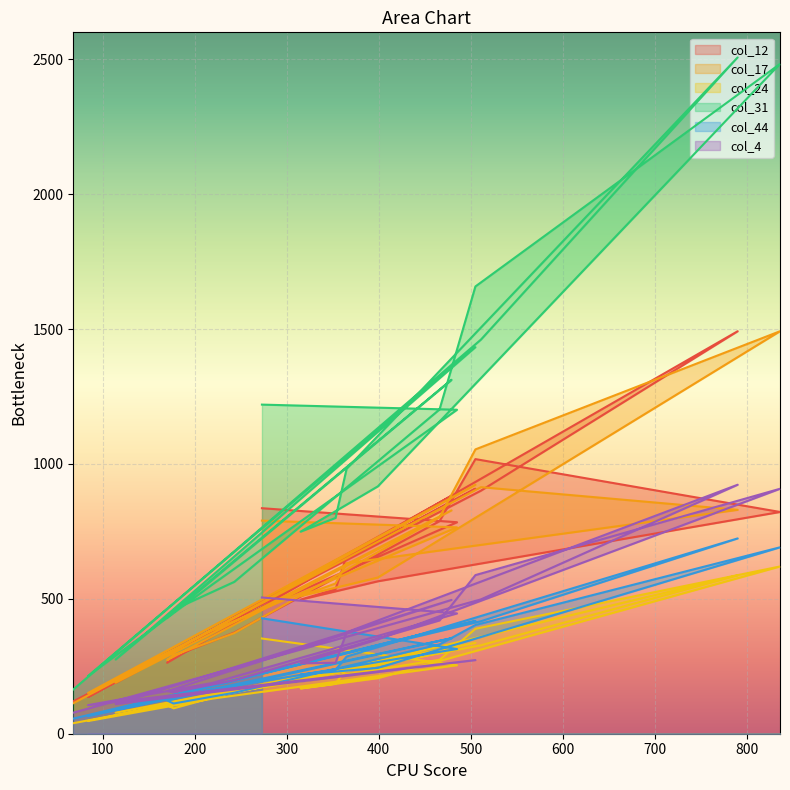

True or false: col_24 has more than 0 points higher than both neighbors.

True